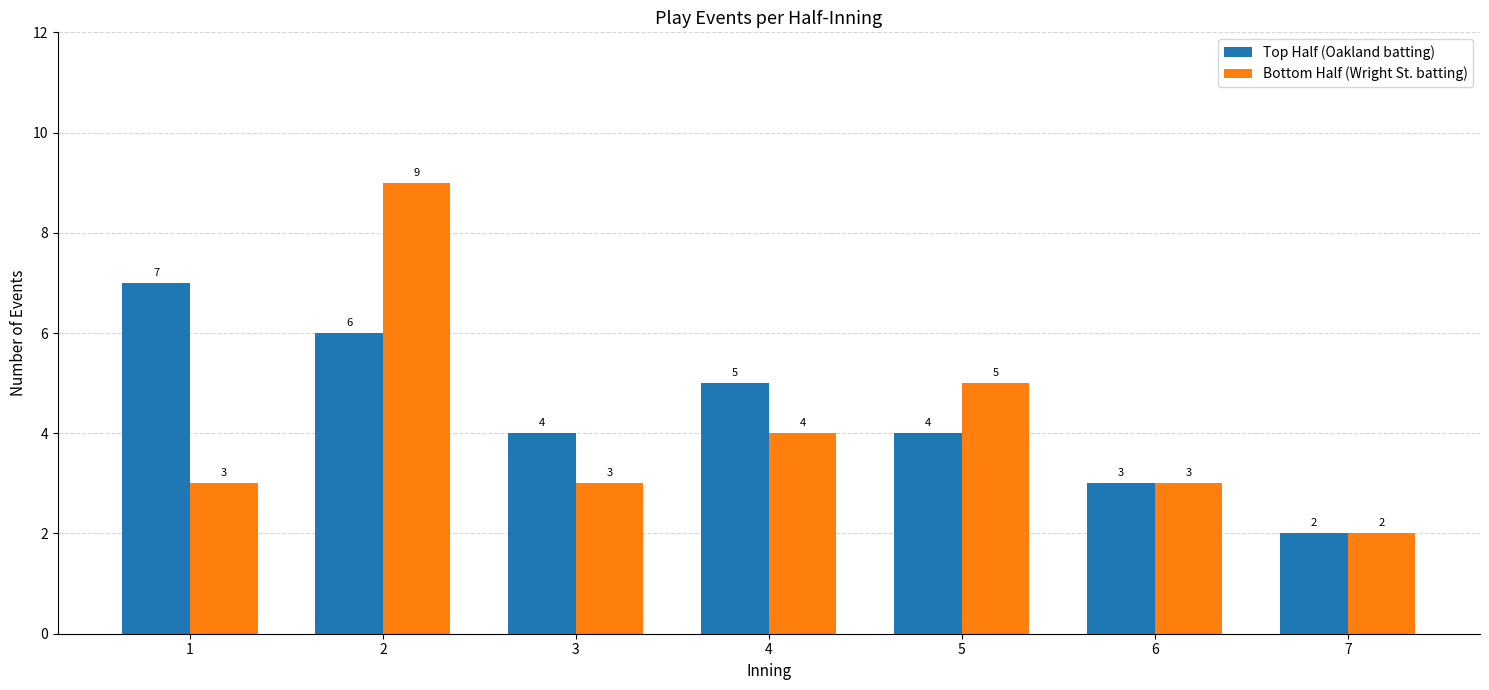

What is the value of the Bottom Half (Wright St. batting) bar at the 7th from the left?

2